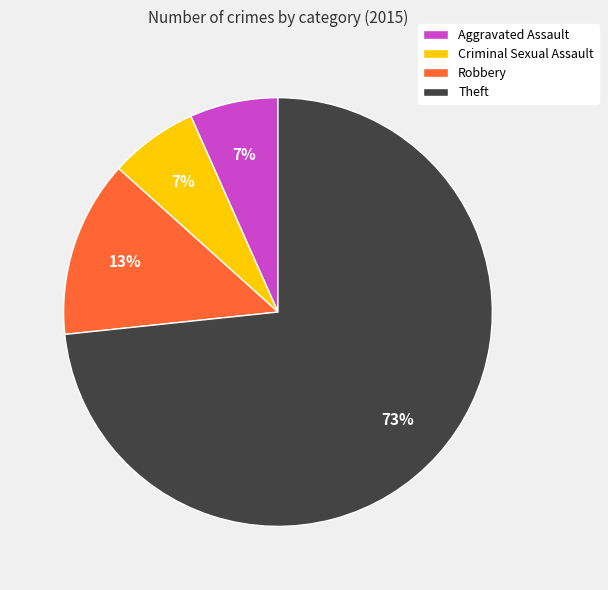

Is it true that Aggravated Assault is 13% of the pie?

False